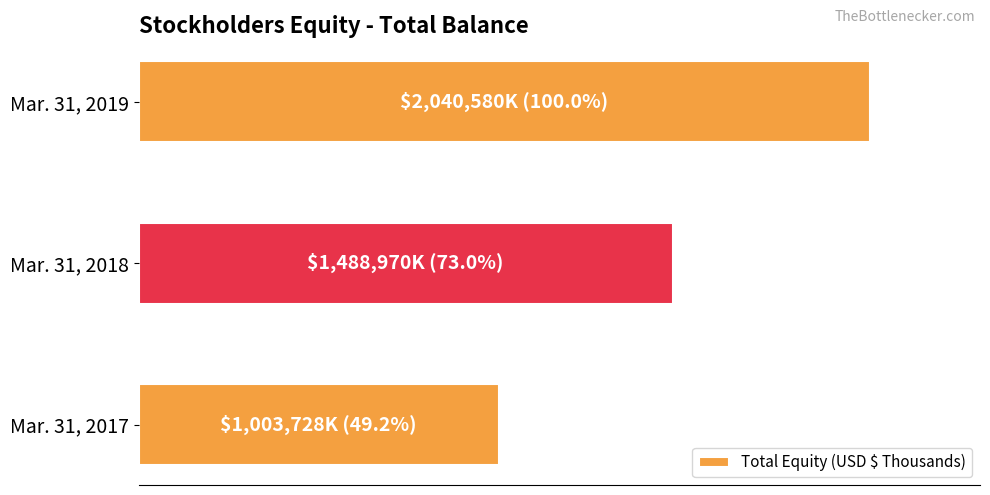

Are the bars horizontal?

Yes